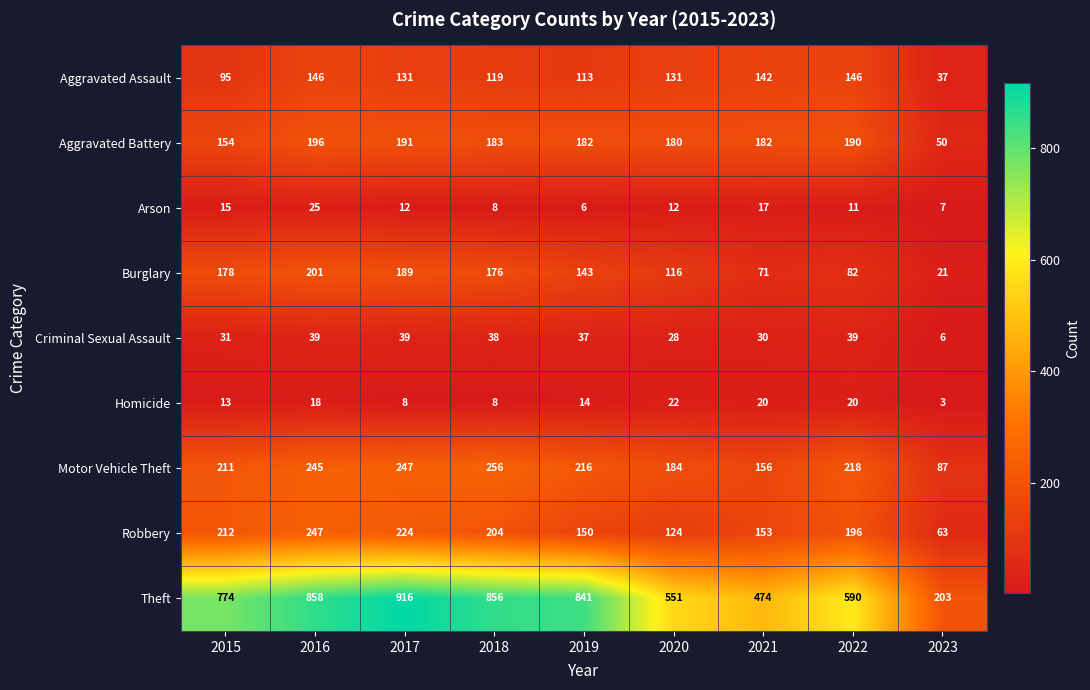

The Arson series shows 16 at 2022. True or false?

False